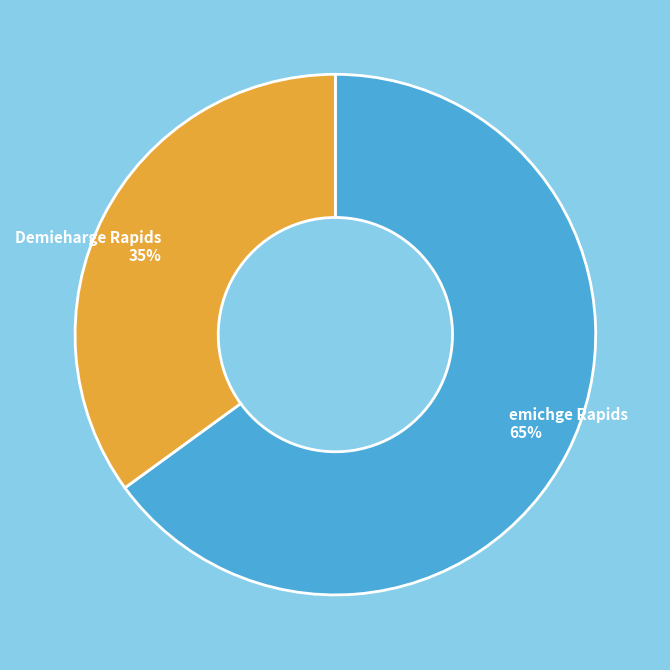

To the nearest percent, what portion does emichge Rapids represent?

65%